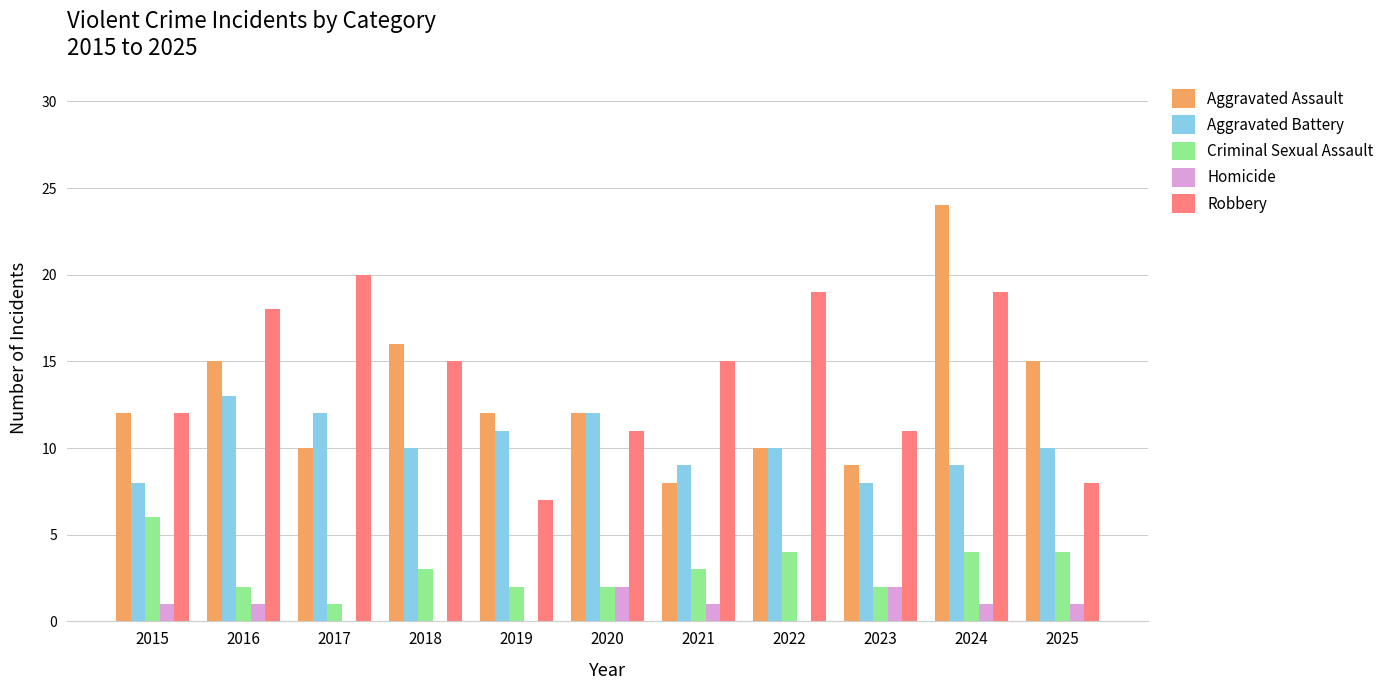

What are all the series names shown in the legend?

Aggravated Assault, Aggravated Battery, Criminal Sexual Assault, Homicide, Robbery